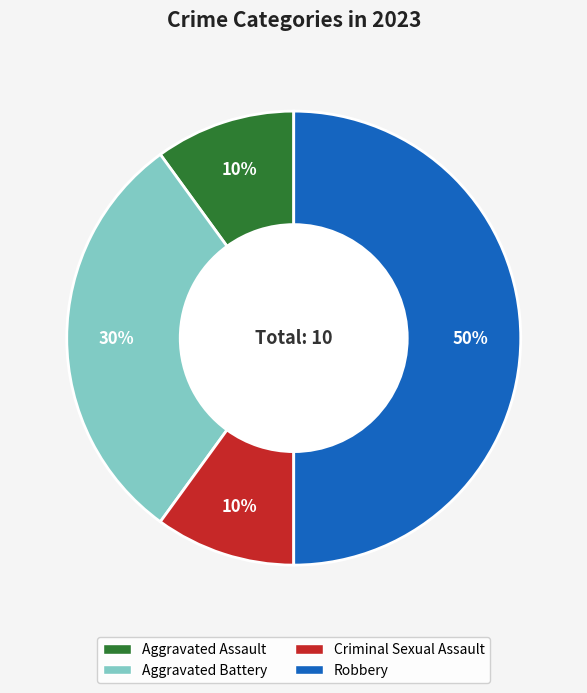

To the nearest percent, what percentage of the pie is Aggravated Assault?

10%